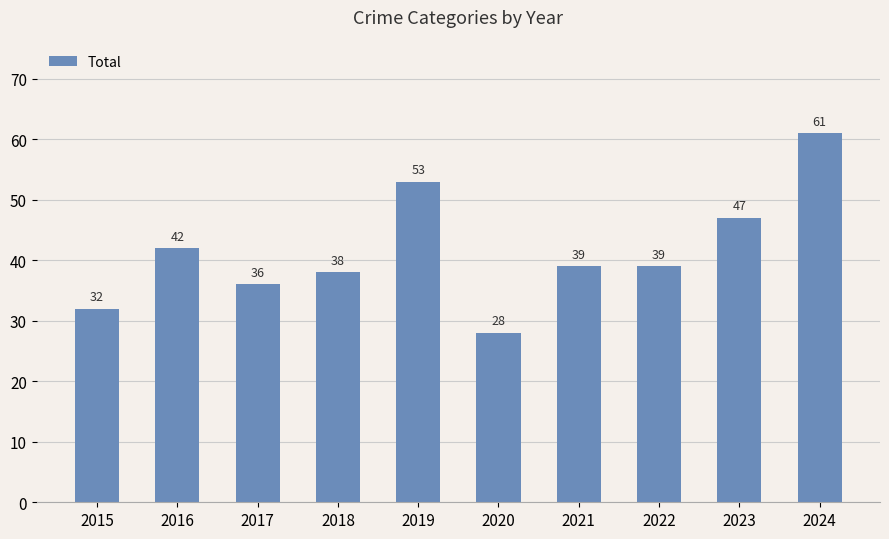

What is the average value?

42